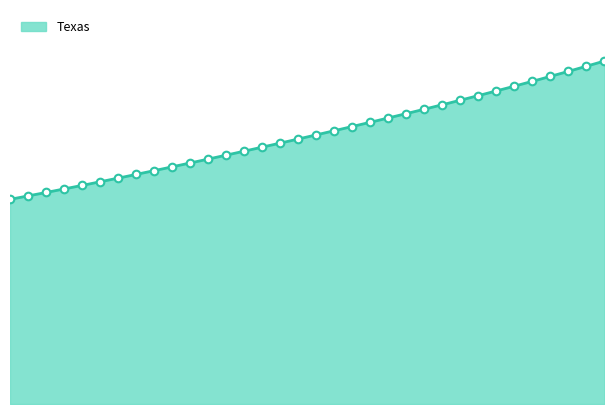

Which has a higher value, 2020 or 2022?

2022